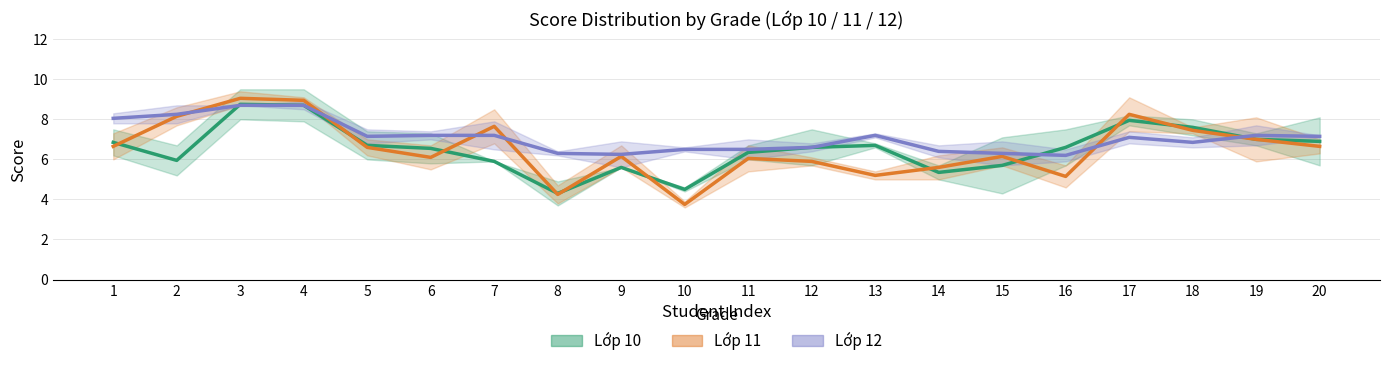

How many values in the Lop 12 Toan series exceed 7?

9